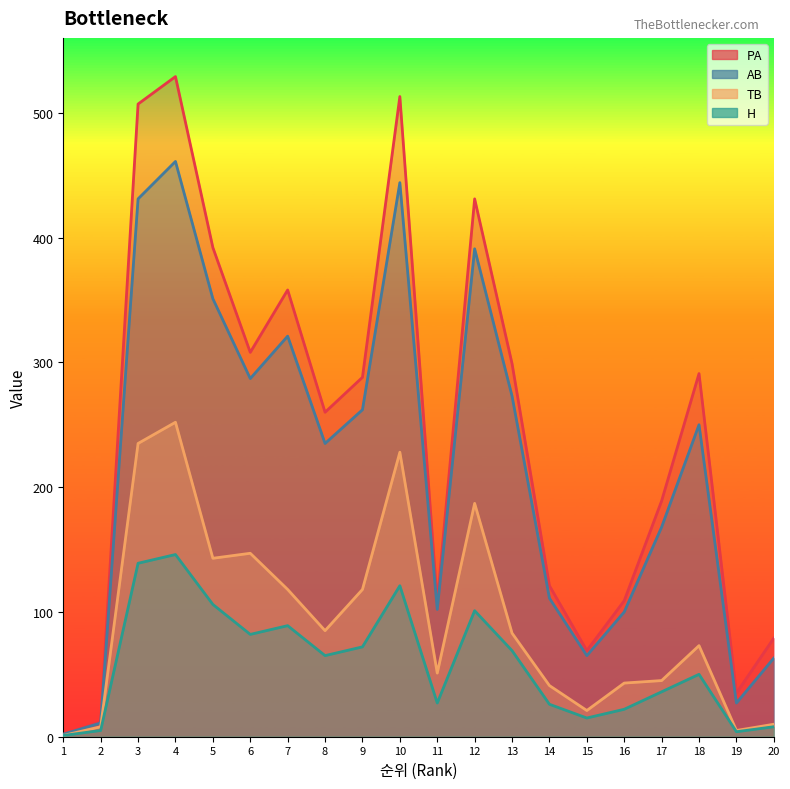

What is the value of the PA point at the 5th from the left?

392